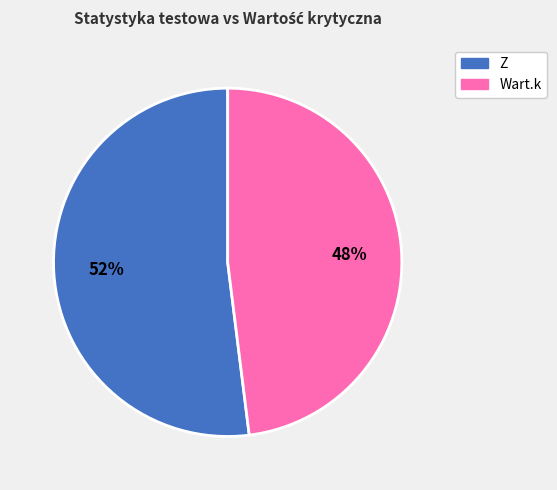

How many slices are in this pie chart?

2